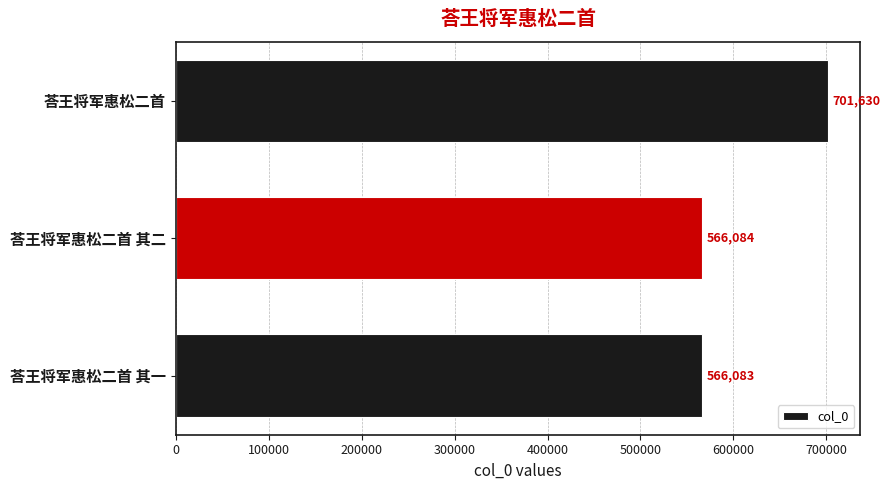

List the labels in order of value, largest first.

荅王将军惠松二首, 荅王将军惠松二首 其二, 荅王将军惠松二首 其一